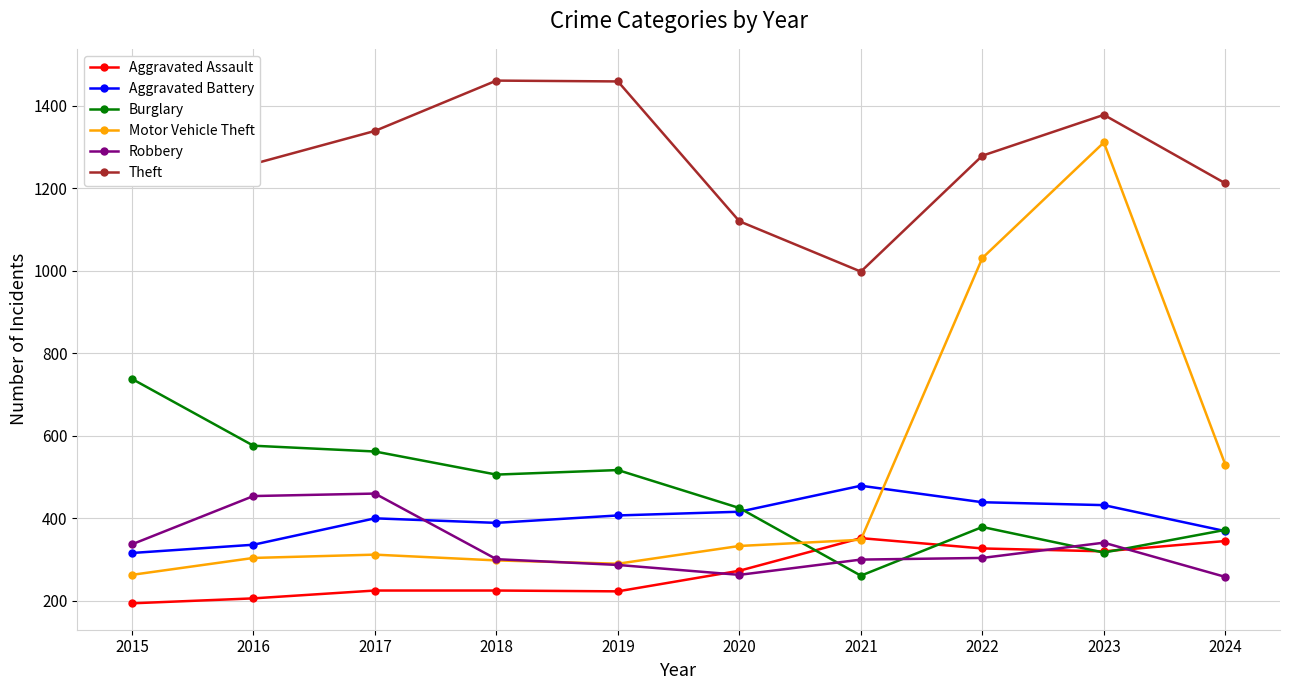

Read the Burglary value at 2016, to the nearest 50.

600